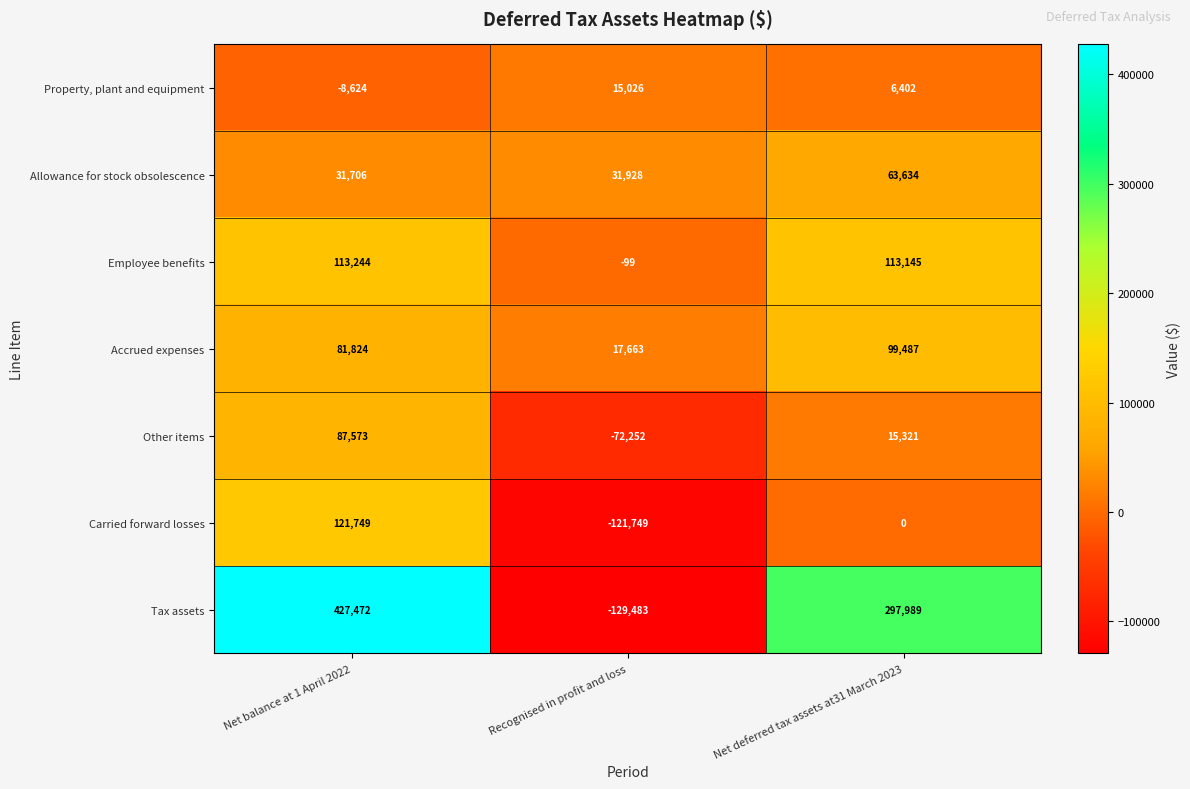

Which series has the largest total across all categories?

Tax assets